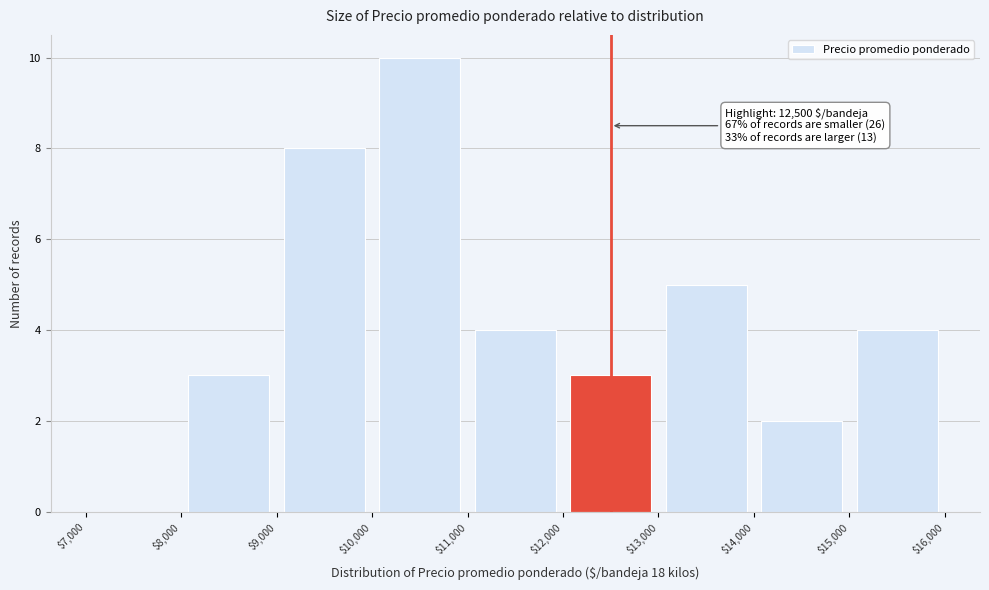

Over which range of the x-axis is the bar tallest?

$10,000 to $11,000